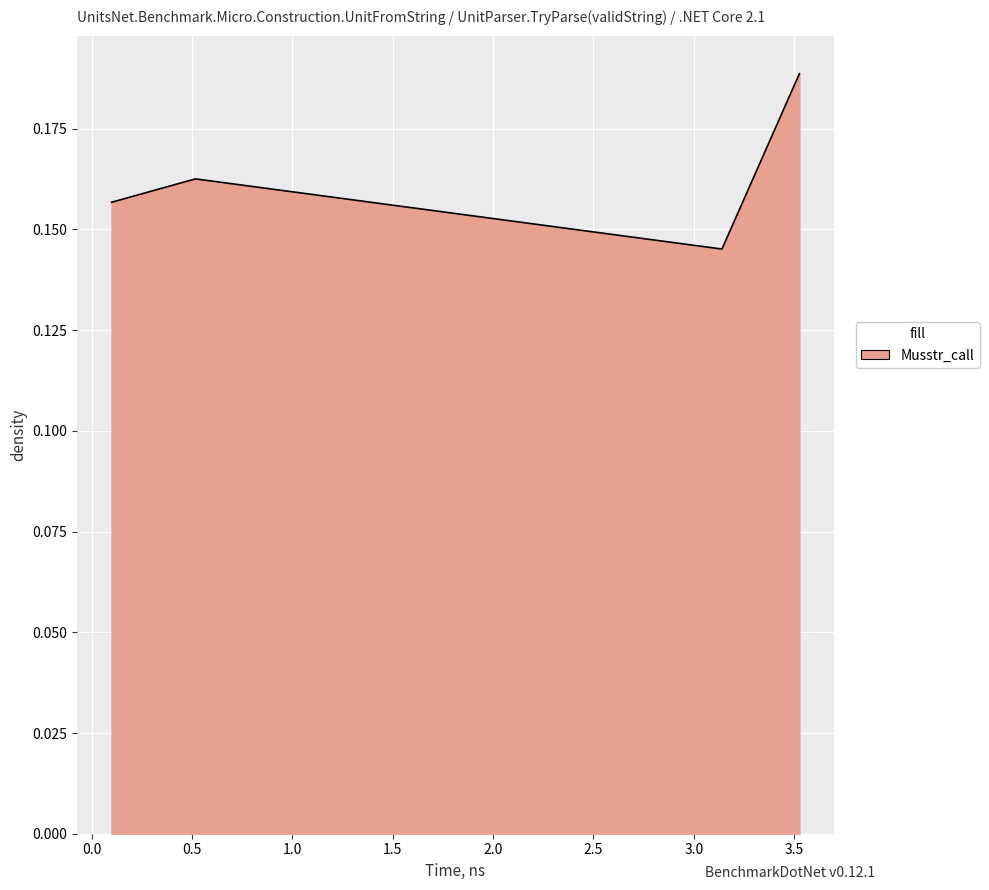

What is the sum of all values?

0.7